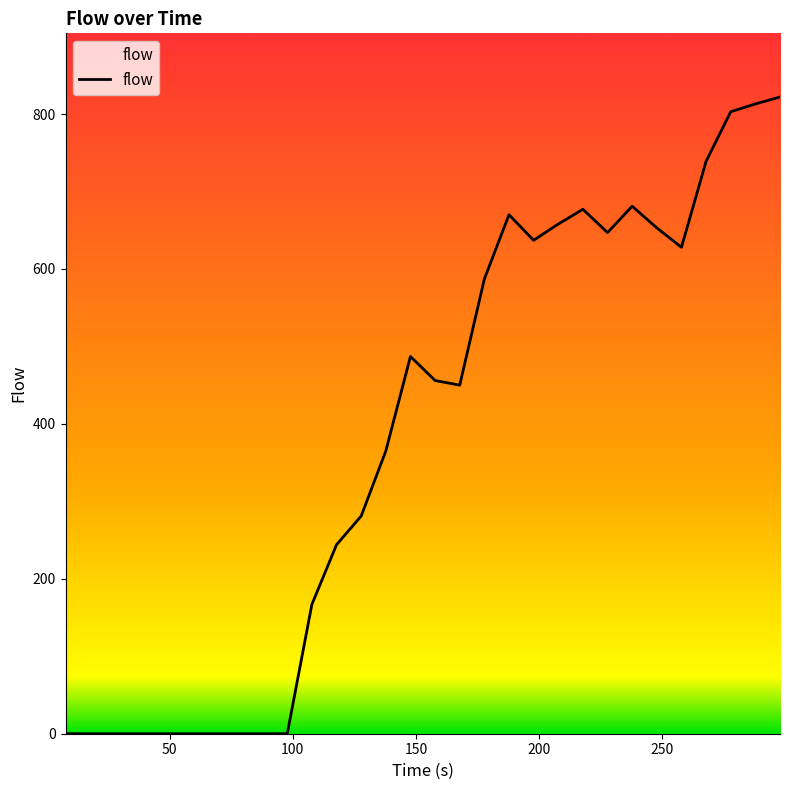

What is the greatest value displayed?

822